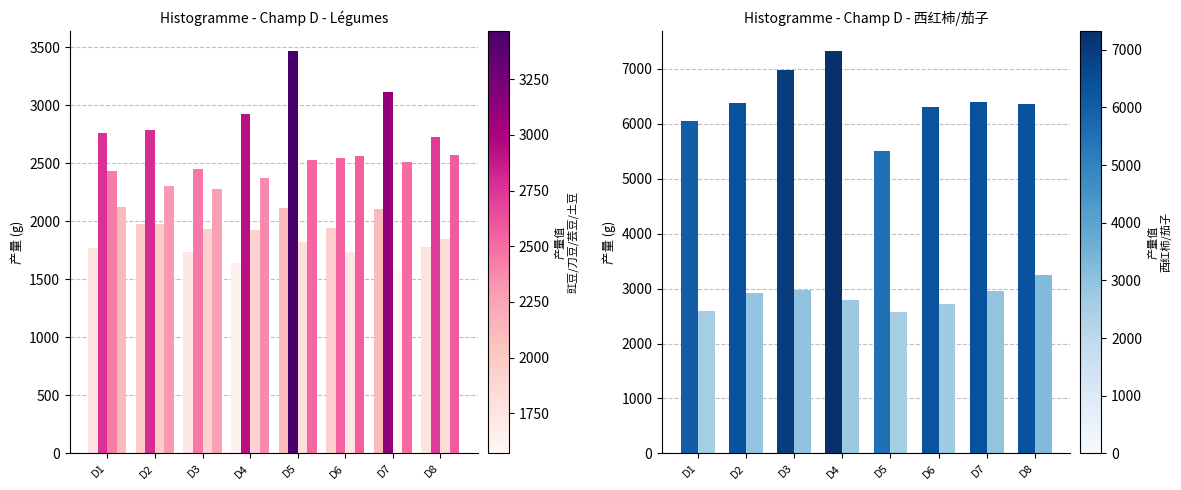

Which series has the largest range (max minus min)?

西红柿